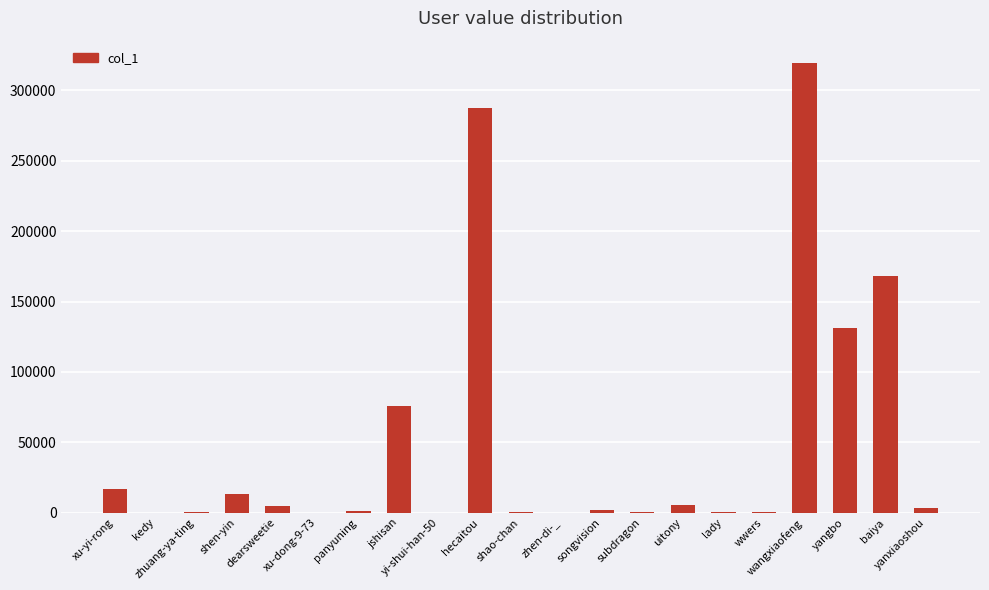

What is the greatest value displayed?

319291